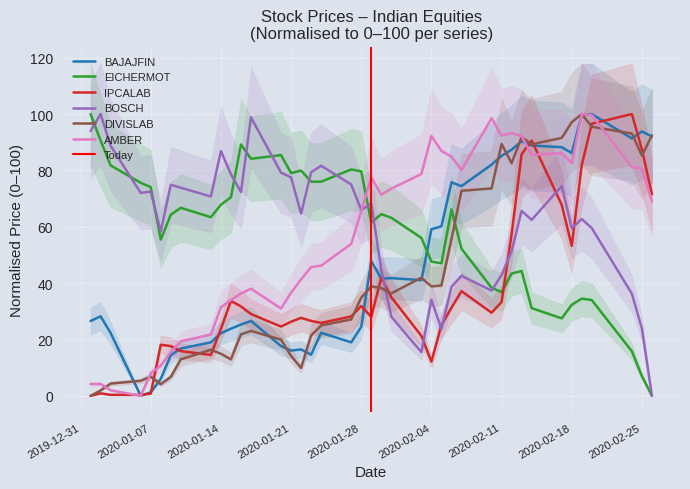

The value of IPCALAB at 2020-02-18 is 35.8. True or false?

False